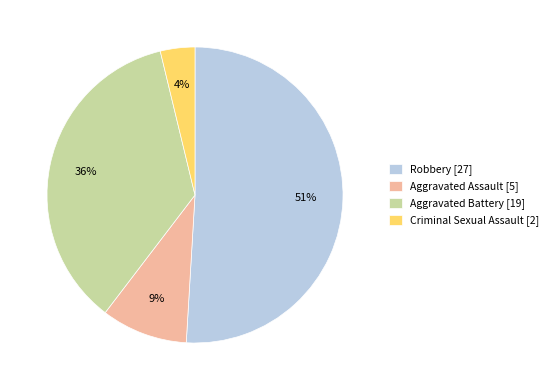

How many segments does this pie chart have?

4